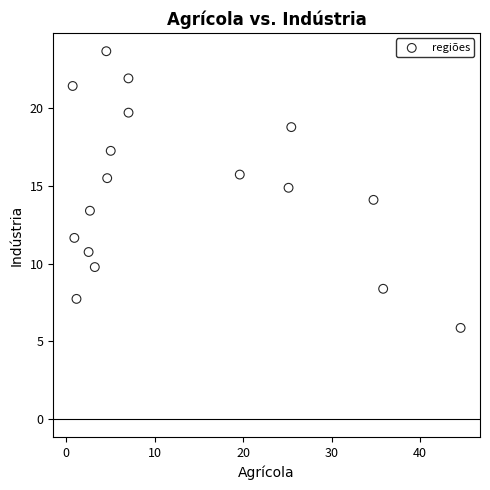

What is the range of Y values (max minus min)?

17.8